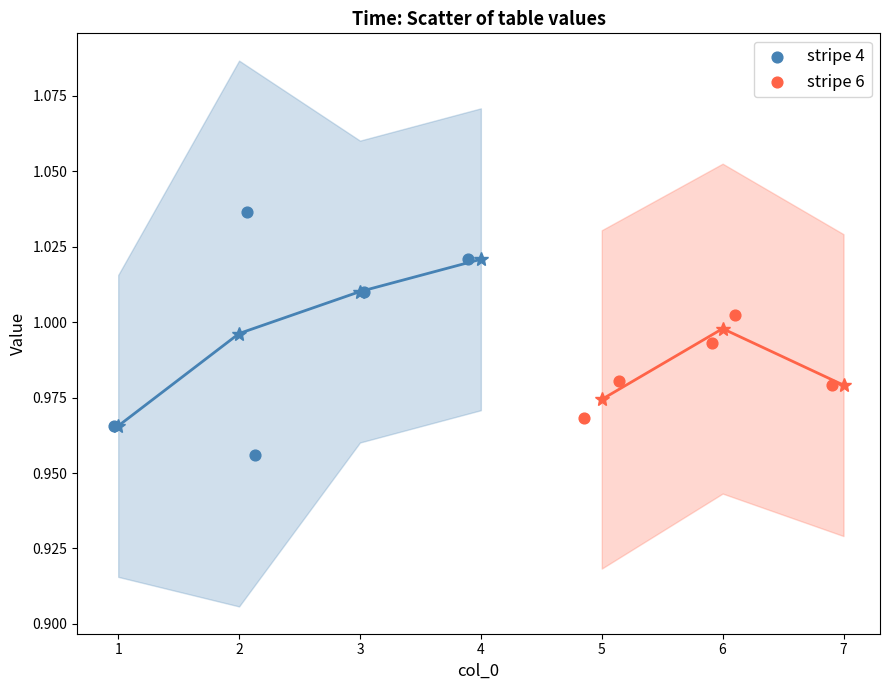

Which series contains the lowest Y value?

stripe 4